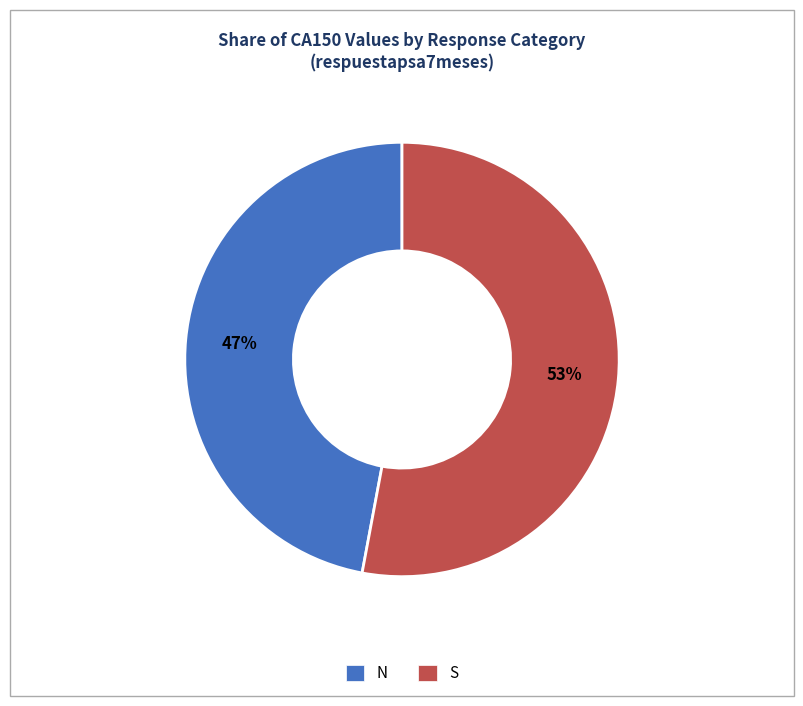

Approximately how many times larger is the value at S compared to N?

1.1